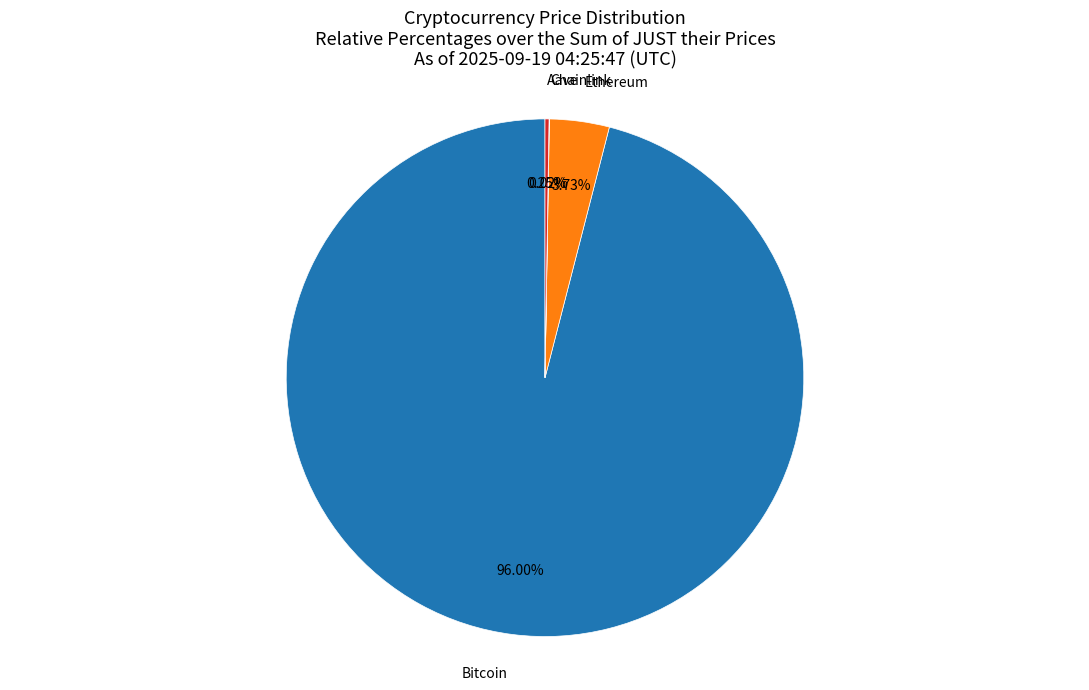

Is there any slice that represents more than half of the pie?

Yes